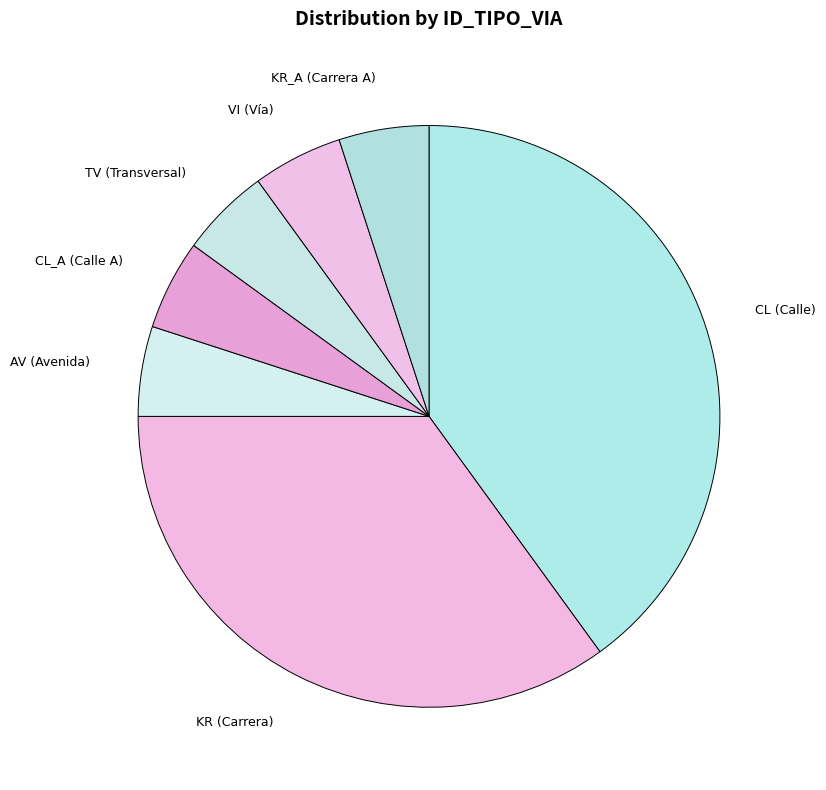

Is there any slice that represents more than half of the pie?

No